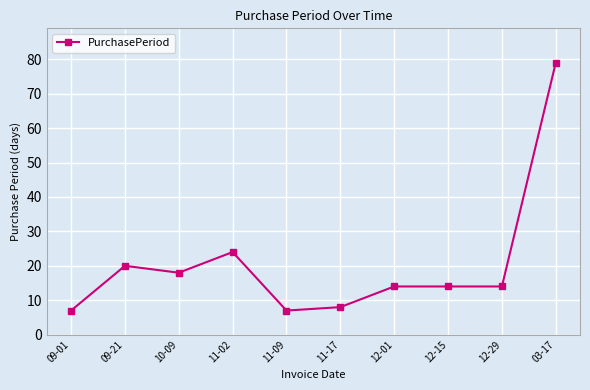

What position from the left is 11-17?

6